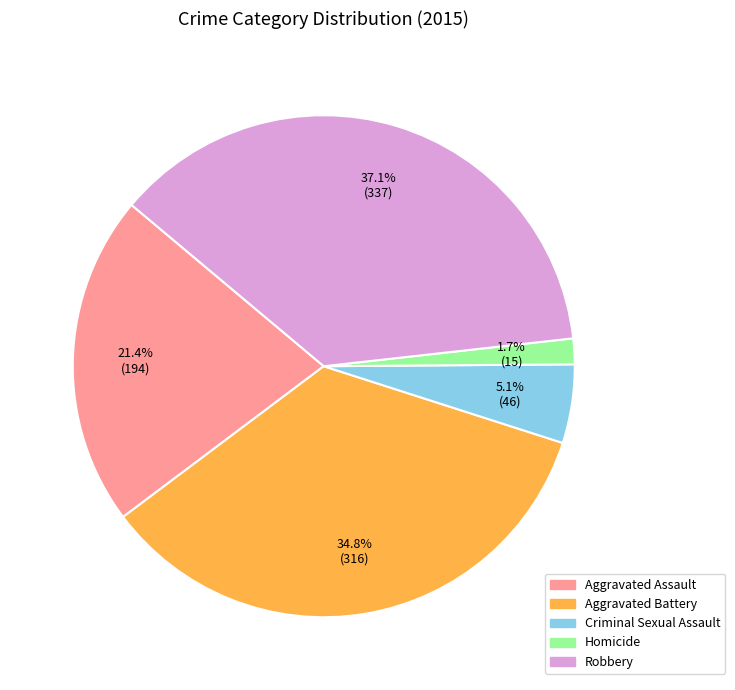

True or false: Robbery accounts for 30% of the total.

False